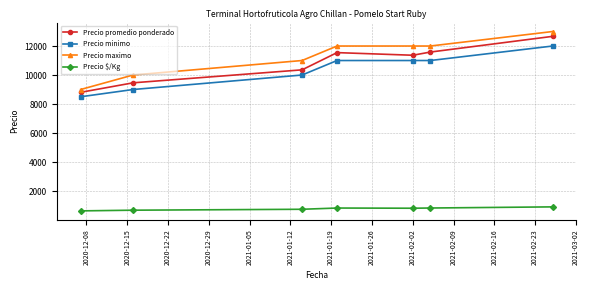

Which series has the largest total across all categories?

Precio maximo